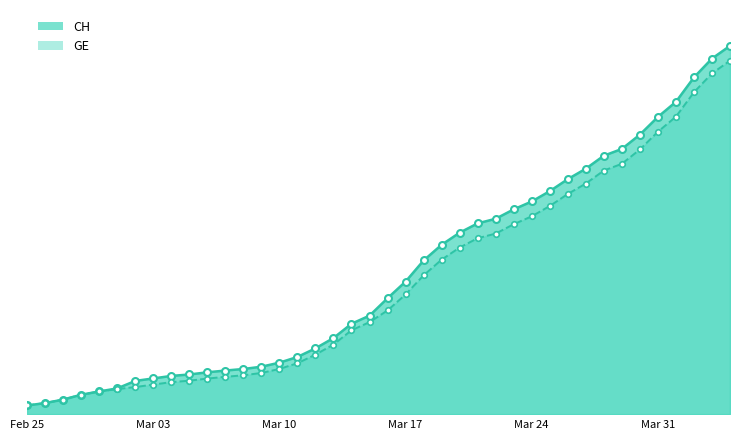

True or false: GE and CH cross at least once.

False